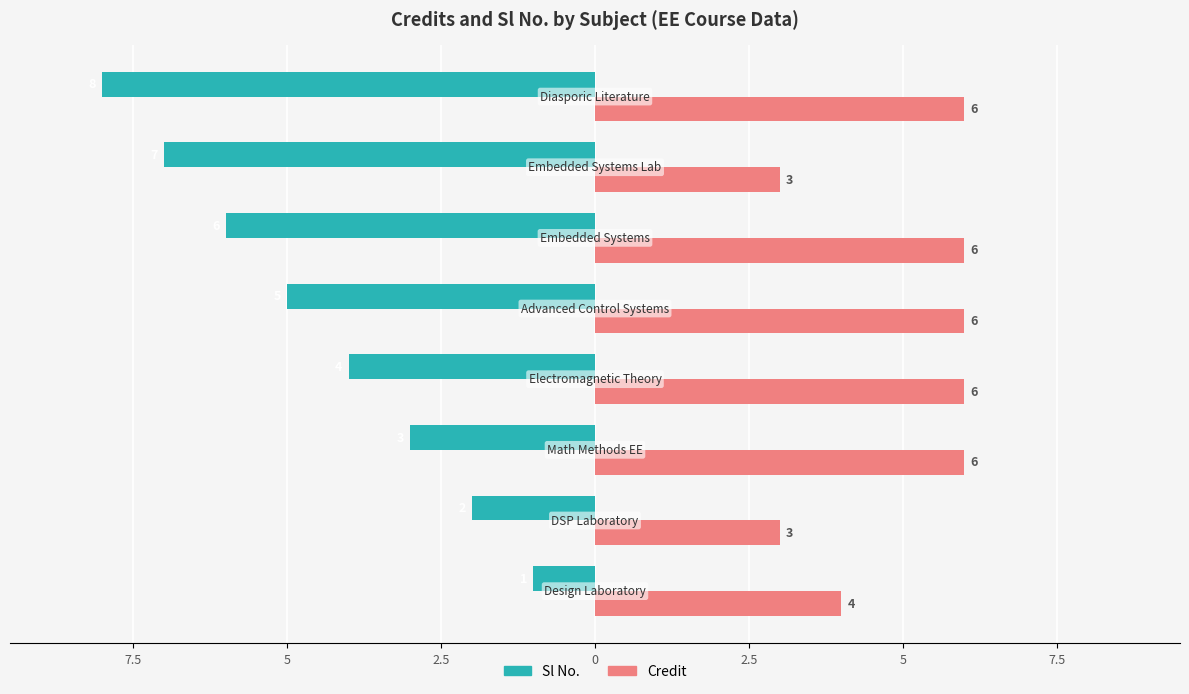

Which series has the largest range (max minus min)?

Sl No.